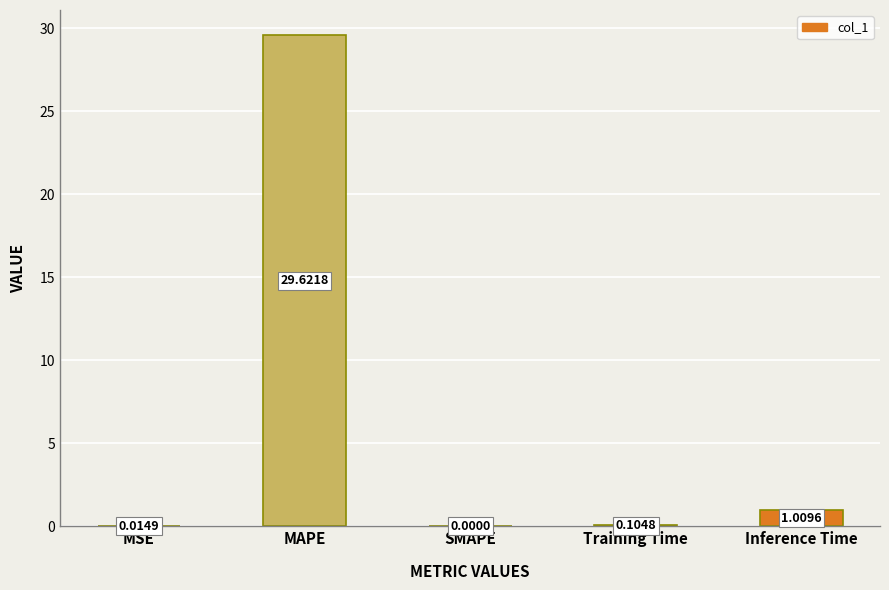

Between Training Time and MSE, which is larger?

Training Time